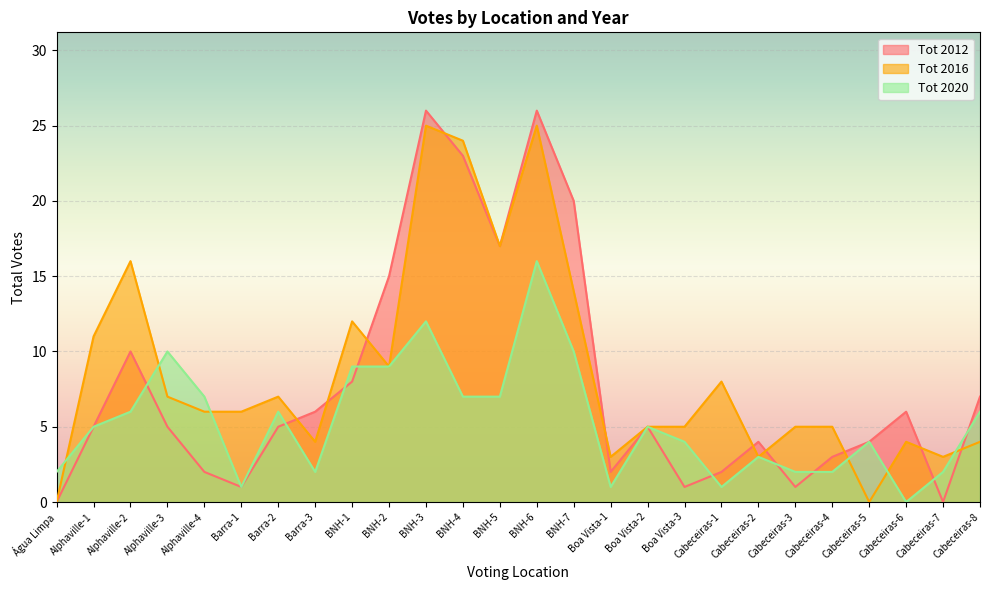

What is the label of the 26th point from the right?

Água Limpa